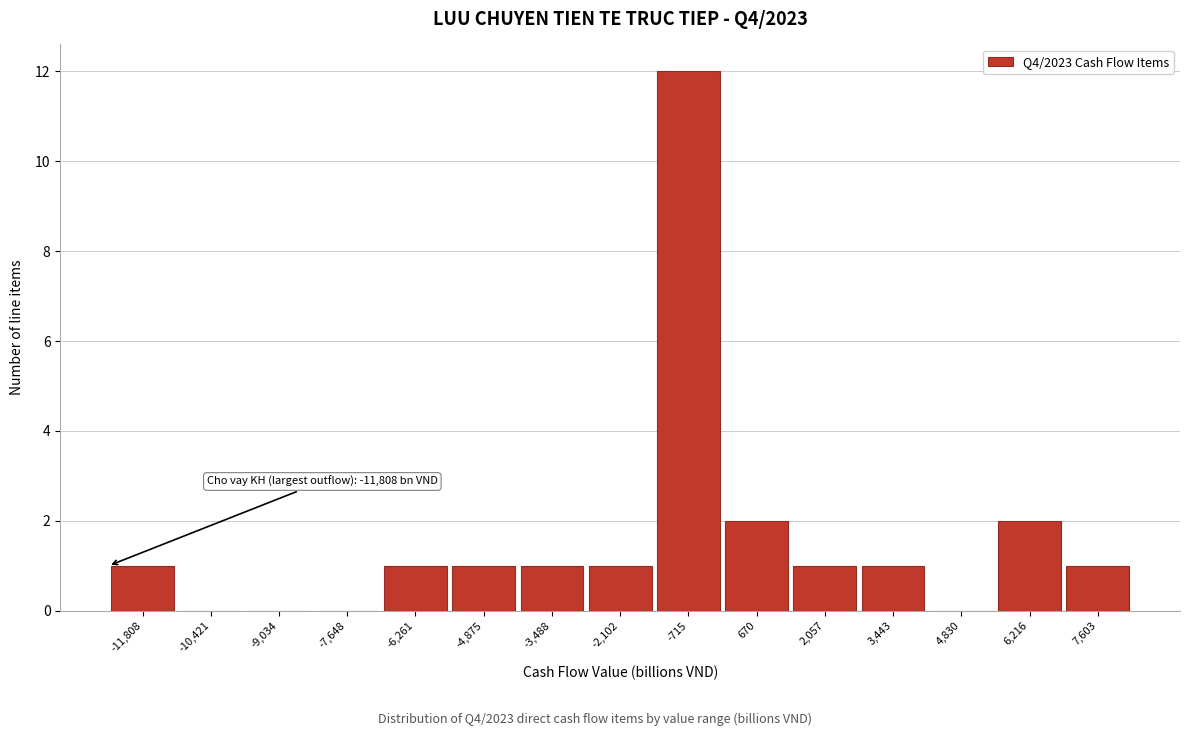

Reading left to right, list all the values displayed in this chart.

-11,808=1	-10,421=0	-9,034=0	-7,648=0	-6,261=1	-4,875=1	-3,488=1	-2,102=1	-715=12	670=2	2,057=1	3,443=1	4,830=0	6,216=2	7,603=1